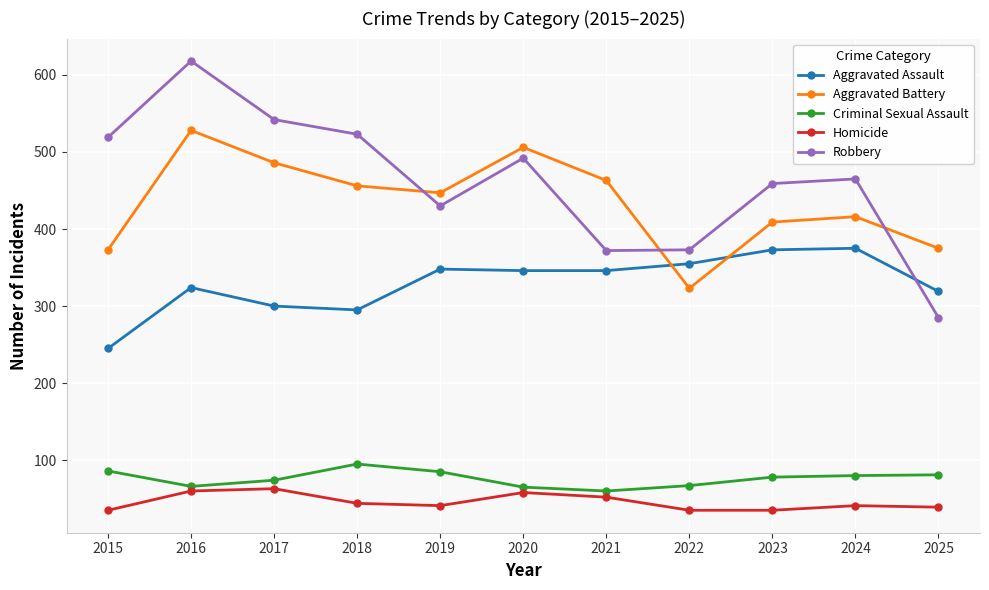

Count the number of data series in this chart.

5